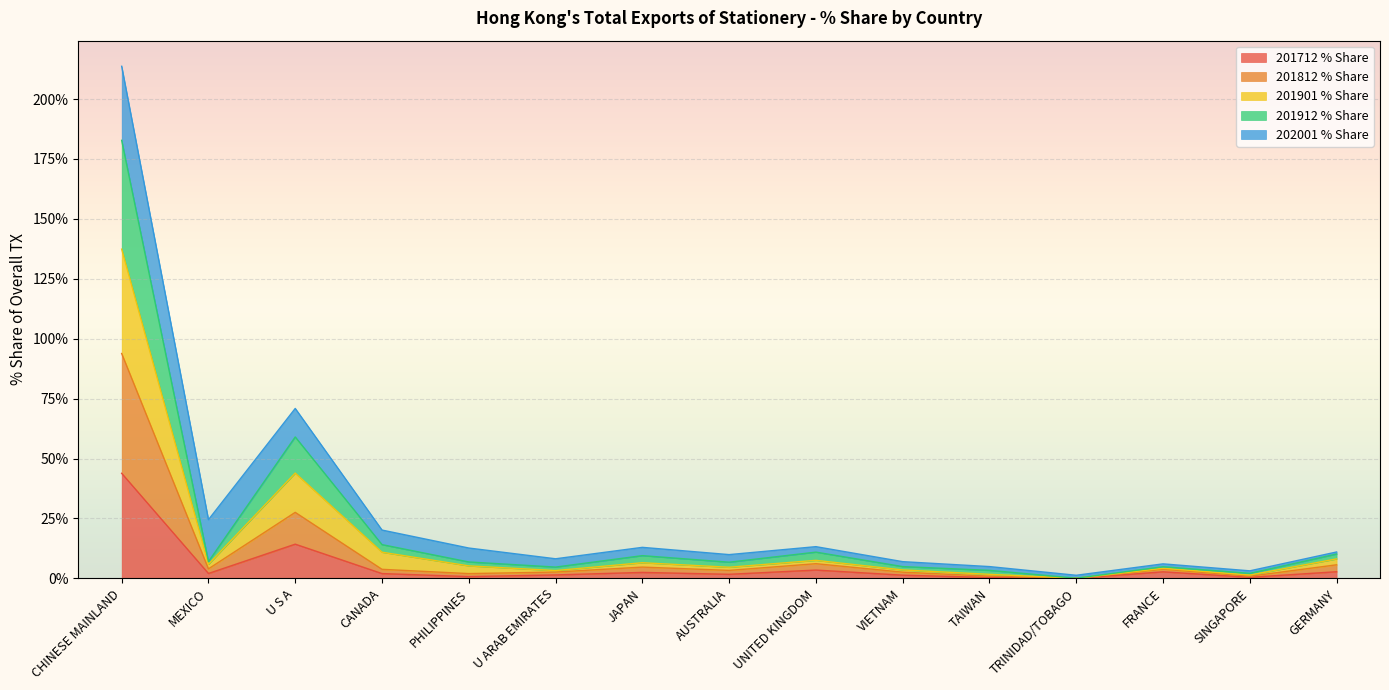

At which label is 201712 % Share closest to 21?

U S A